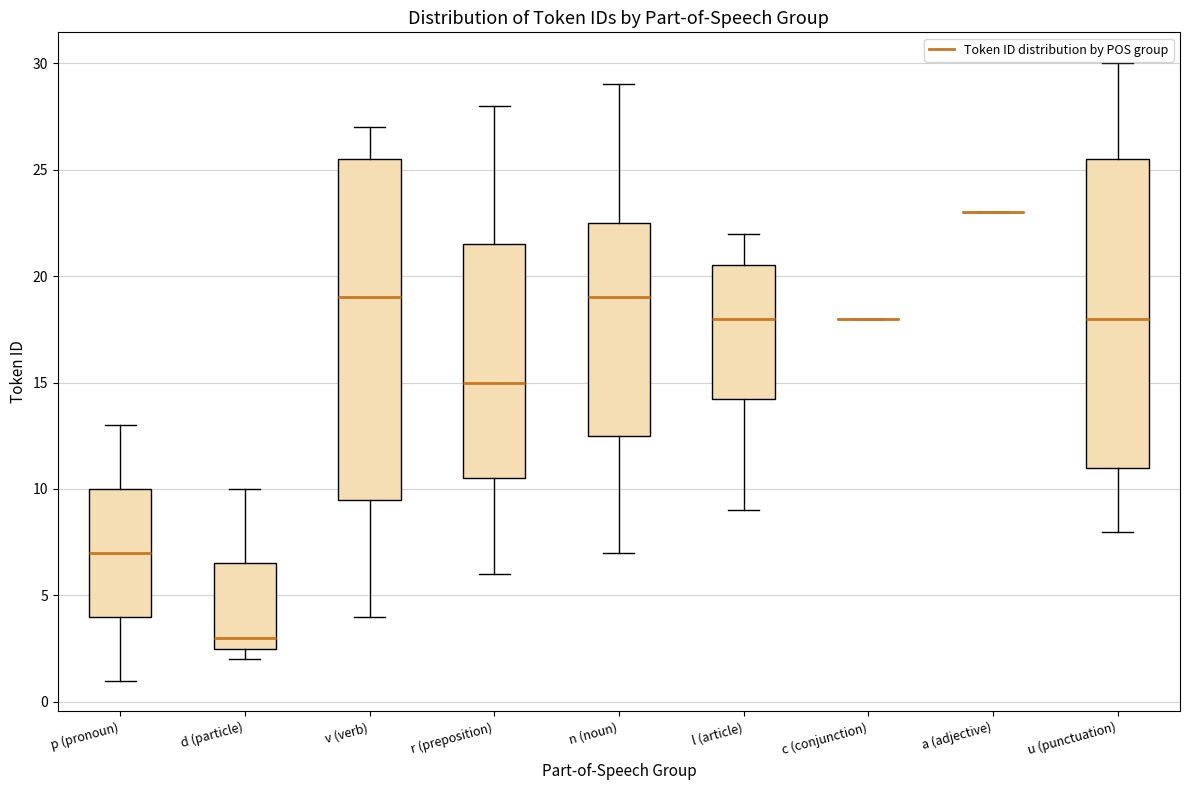

Reading left to right, read every box against the y-axis: the position of its median line, the range the box covers, and the ends of its whiskers. The values are not printed on the chart, so give them approximately, as read against the axis.

p (pronoun): median 7.0, box 4.0 to 10.0, whiskers 1.0 to 13.0
d (particle): median 3.0, box 2.5 to 6.5, whiskers 2.0 to 10.0
v (verb): median 19.0, box 9.5 to 25.5, whiskers 4.0 to 27.0
r (preposition): median 15.0, box 10.5 to 21.5, whiskers 6.0 to 28.0
n (noun): median 19.0, box 12.5 to 22.5, whiskers 7.0 to 29.0
l (article): median 18.0, box 14.5 to 20.5, whiskers 9.0 to 22.0
c (conjunction): box collapsed to a line at 18.0, whiskers 18.0 to 18.0
a (adjective): box collapsed to a line at 23.0, whiskers 23.0 to 23.0
u (punctuation): median 18.0, box 11.0 to 25.5, whiskers 8.0 to 30.0